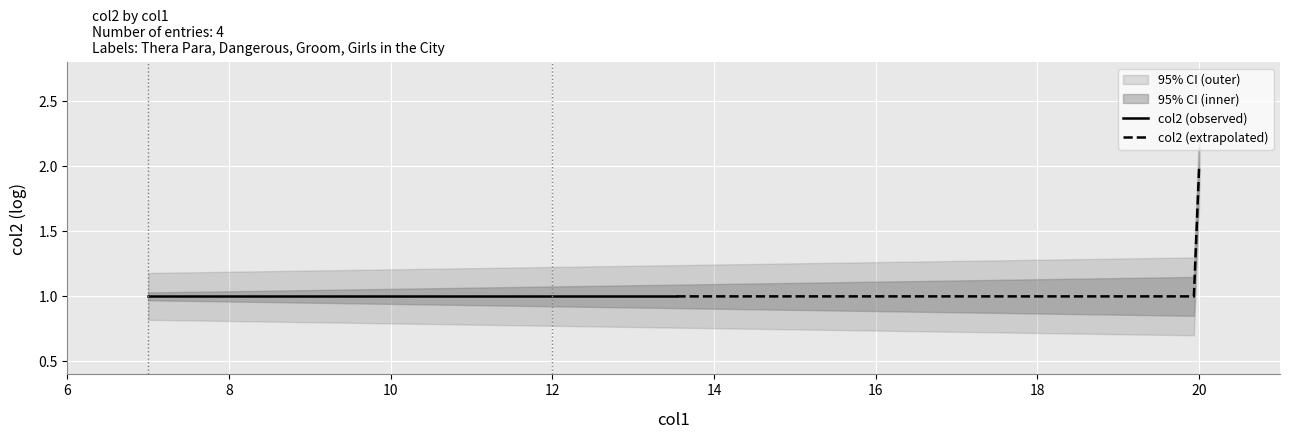

Reading left to right, what are all the values shown in this chart?

1	1	2	1